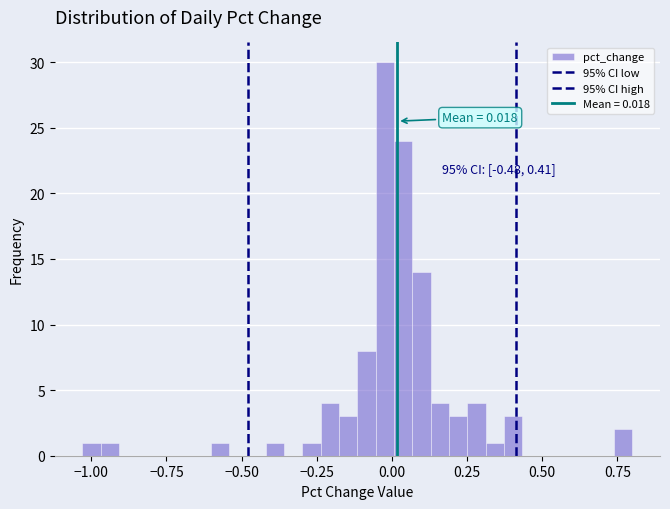

Around what value on the x-axis is the tallest bar? Give the approximate position of its centre, as read against the axis.

0.00